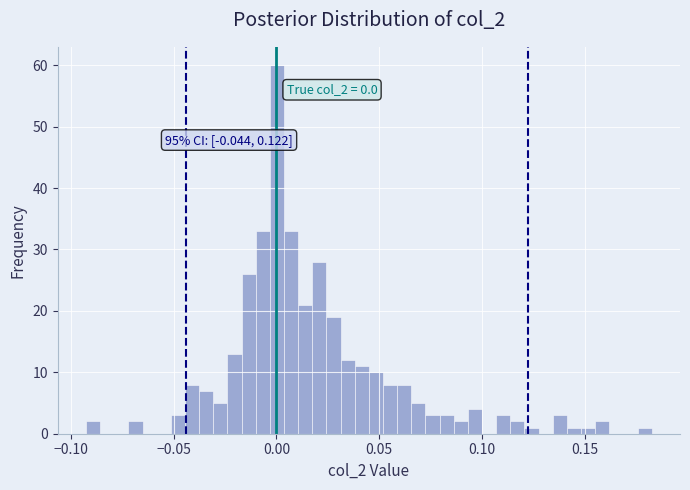

Read against the x-axis, roughly where is the centre of the tallest bar?

0.000